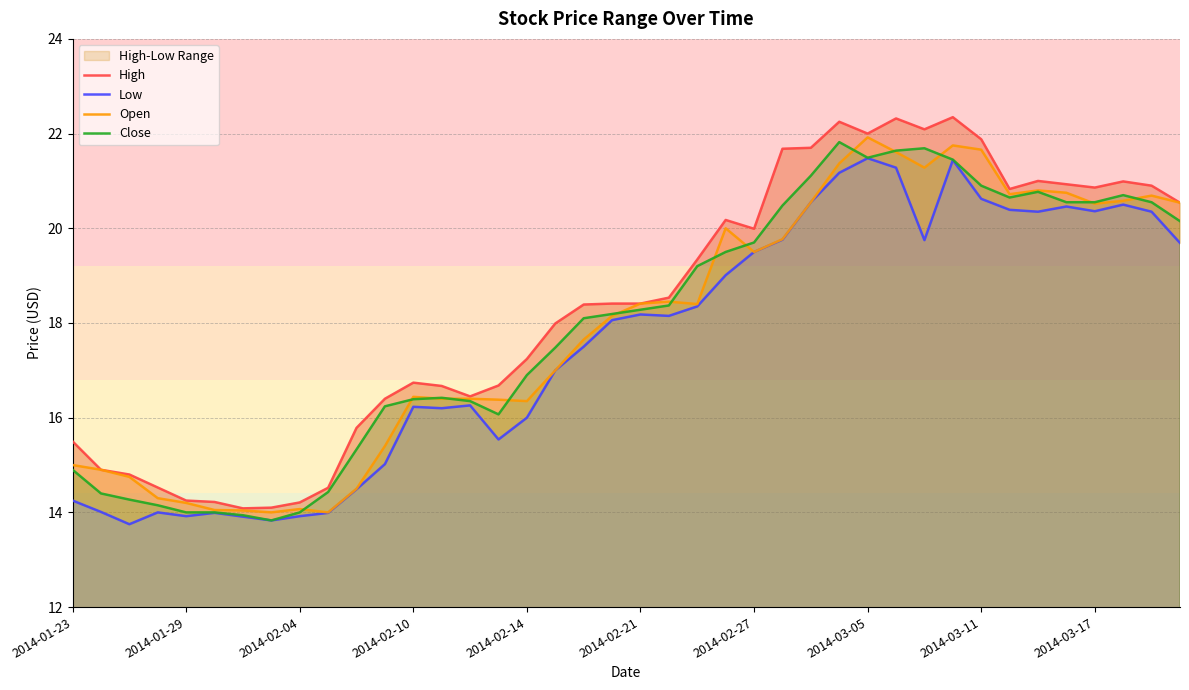

At how many categories does at least one series exceed 20?

16